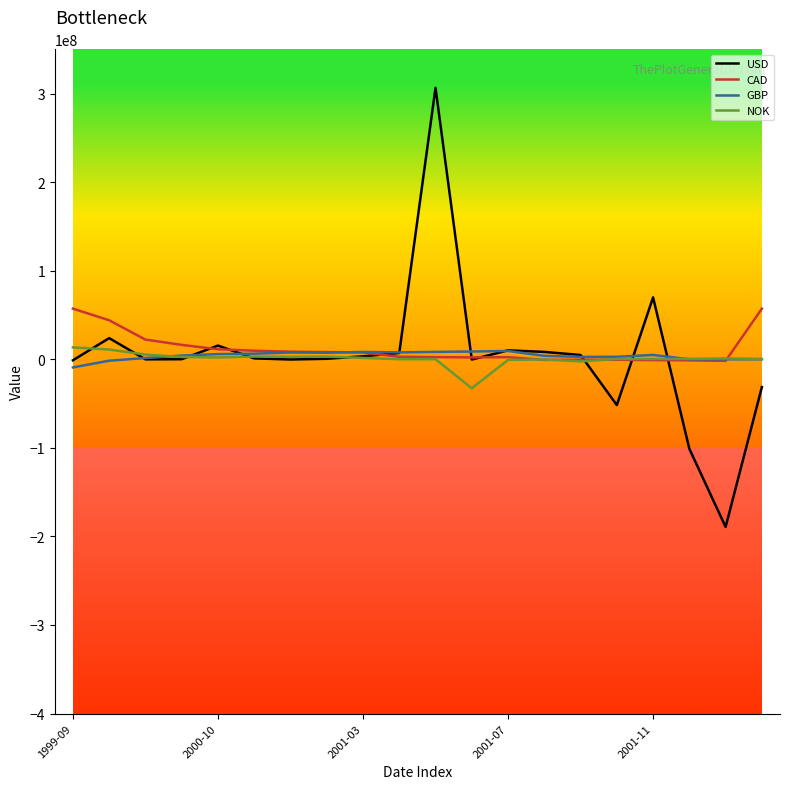

At how many categories does at least one series exceed 264023506?

1